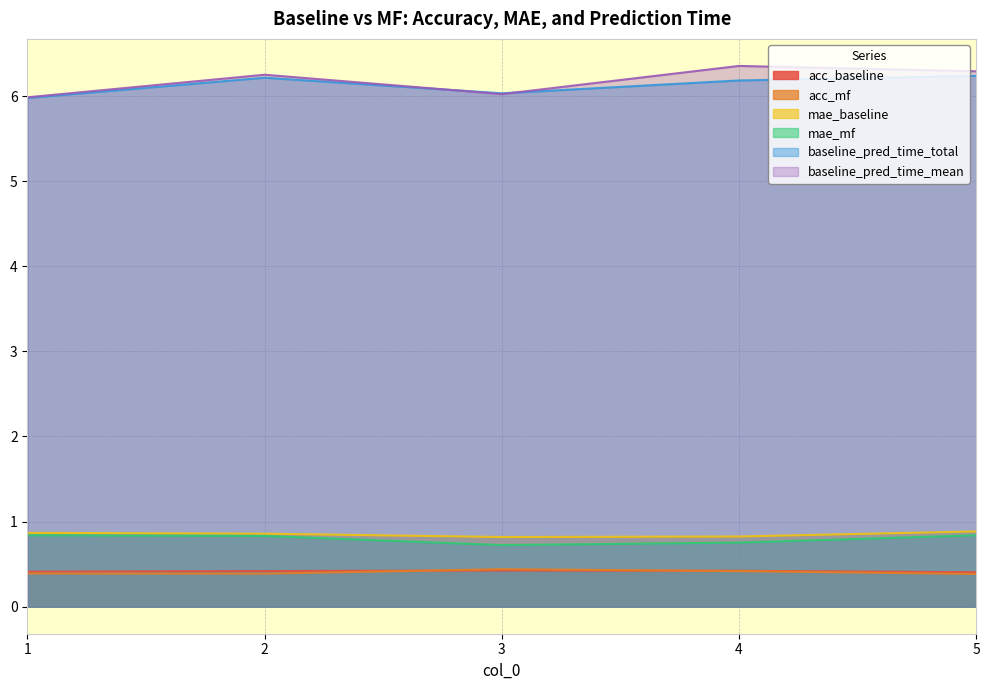

Which category has the lowest value in the mae_baseline series?

3